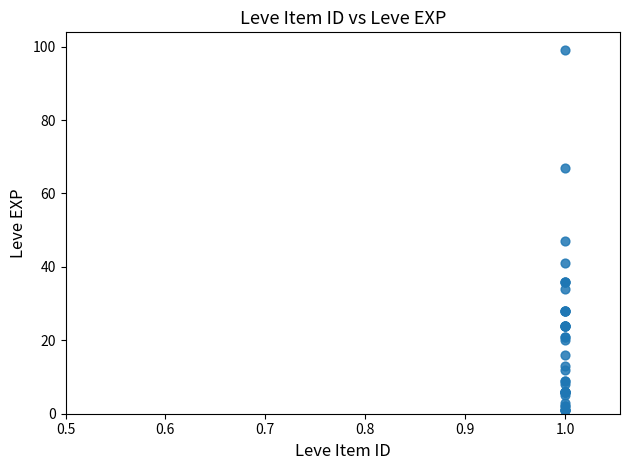

What Y value in the scatter plot is closest to 50?

47